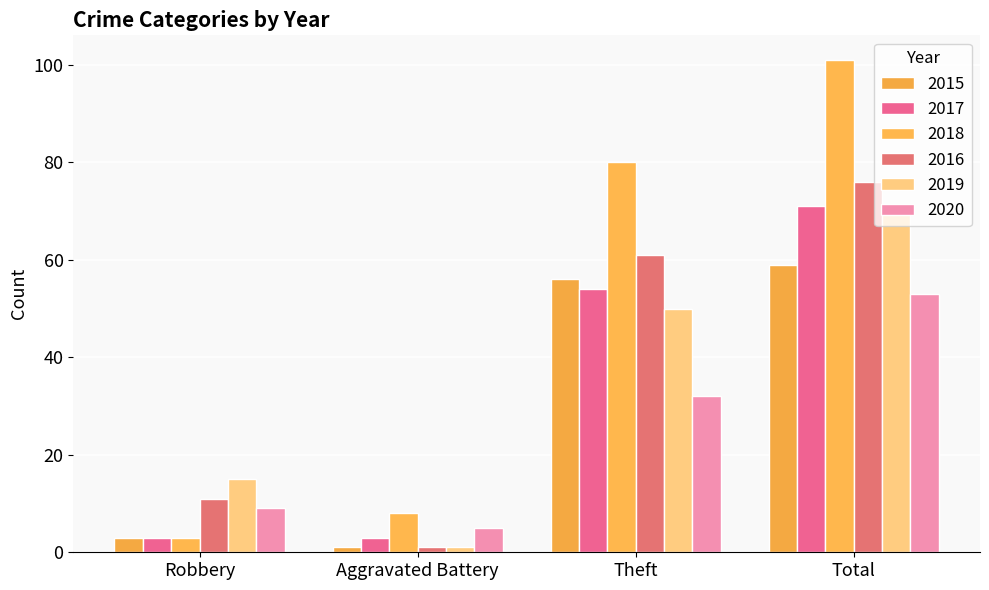

What are all the series names shown in the legend?

2015, 2017, 2018, 2016, 2019, 2020